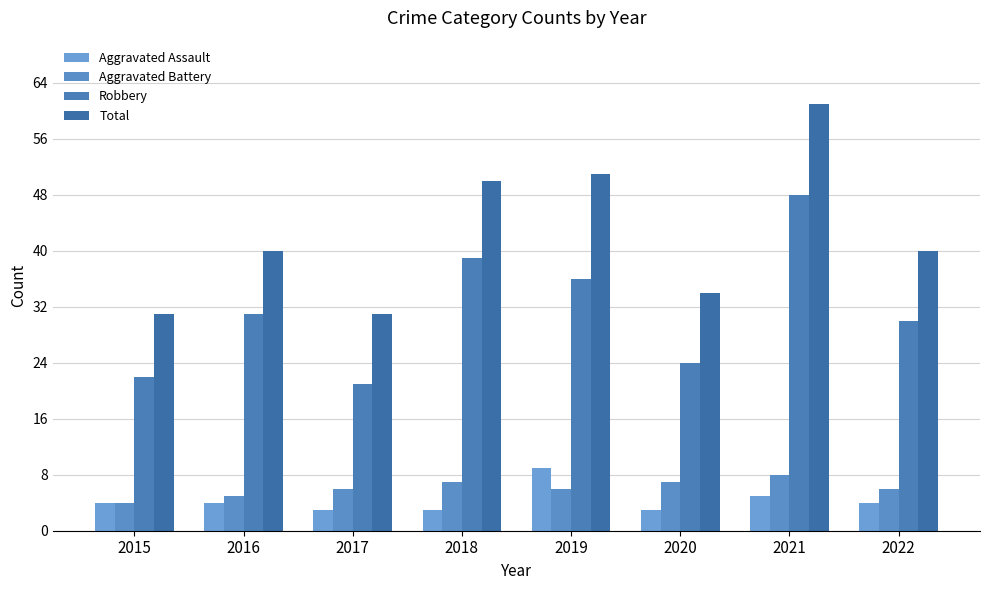

Rank the series by their maximum value, from lowest to highest.

Aggravated Battery, Aggravated Assault, Robbery, Total